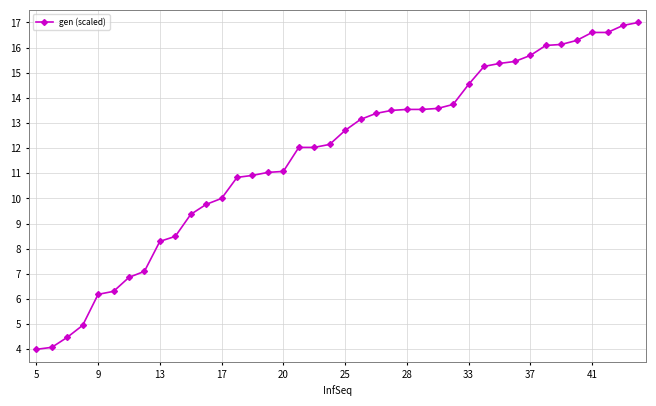

What is the smallest value displayed?

4.0